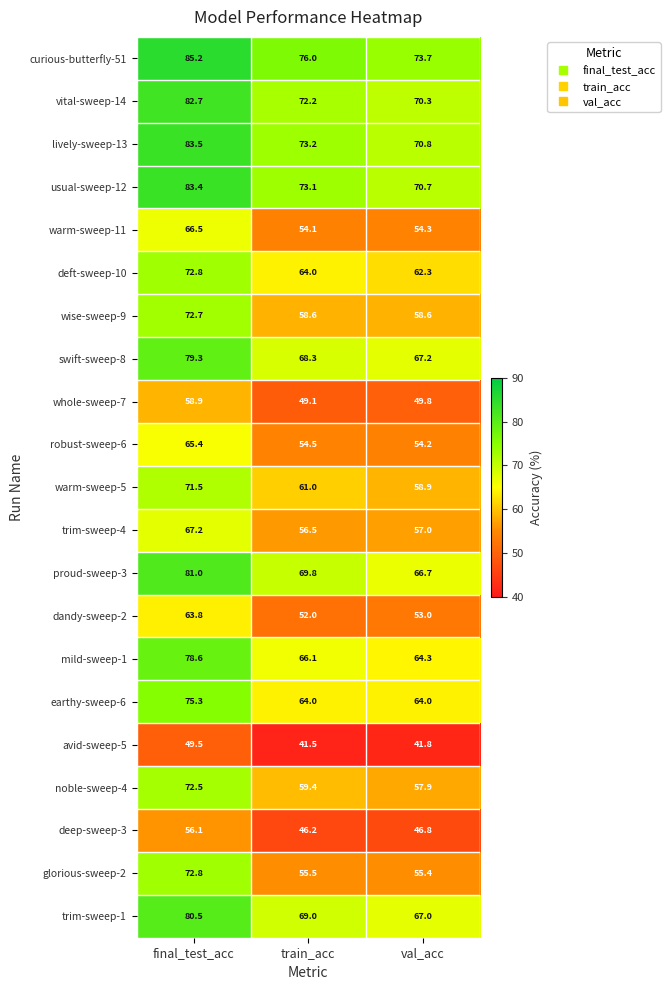

Rank the series at val_acc from highest to lowest value.

curious-butterfly-51, lively-sweep-13, usual-sweep-12, vital-sweep-14, swift-sweep-8, trim-sweep-1, proud-sweep-3, mild-sweep-1, earthy-sweep-6, deft-sweep-10, warm-sweep-5, wise-sweep-9, noble-sweep-4, trim-sweep-4, glorious-sweep-2, warm-sweep-11, robust-sweep-6, dandy-sweep-2, whole-sweep-7, deep-sweep-3, avid-sweep-5